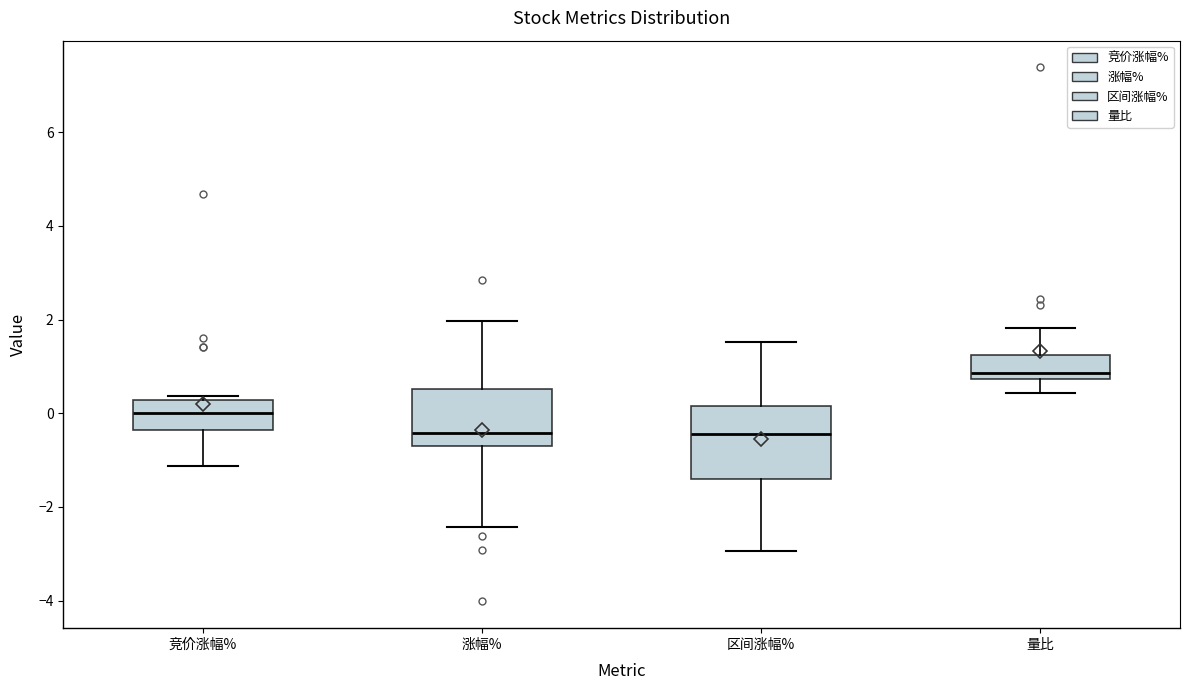

Reading left to right, transcribe this box plot: for each box, give where its median line is, the range the box spans, and where its two whiskers end, as read against the y-axis. The values are not printed on the chart, so give them approximately, as read against the axis.

竞价涨幅%: median 0.0, box -0.4 to 0.2, whiskers -1.2 to 0.4
涨幅%: median -0.4, box -0.6 to 0.6, whiskers -2.4 to 2.0
区间涨幅%: median -0.4, box -1.4 to 0.2, whiskers -3.0 to 1.6
量比: median 0.8 (just above the box's lower edge), box 0.8 to 1.2, whiskers 0.4 to 1.8